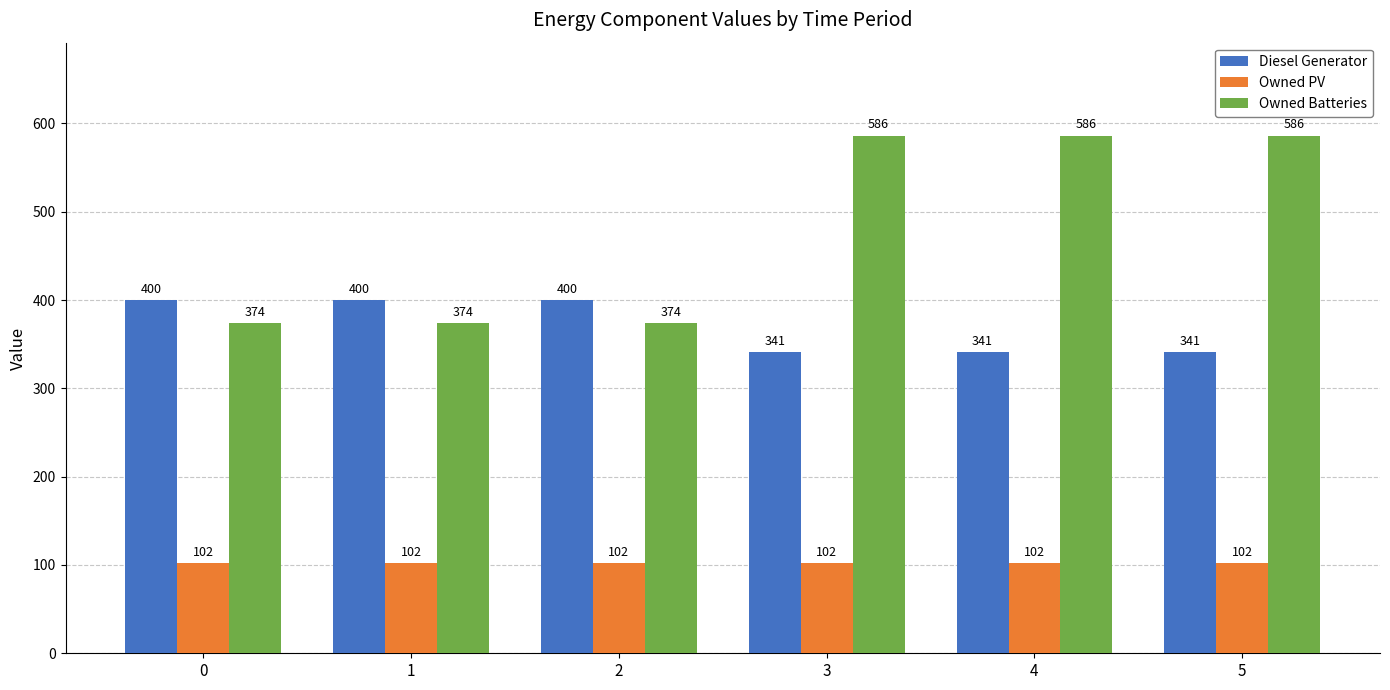

What is the maximum value for Owned Batteries?

586